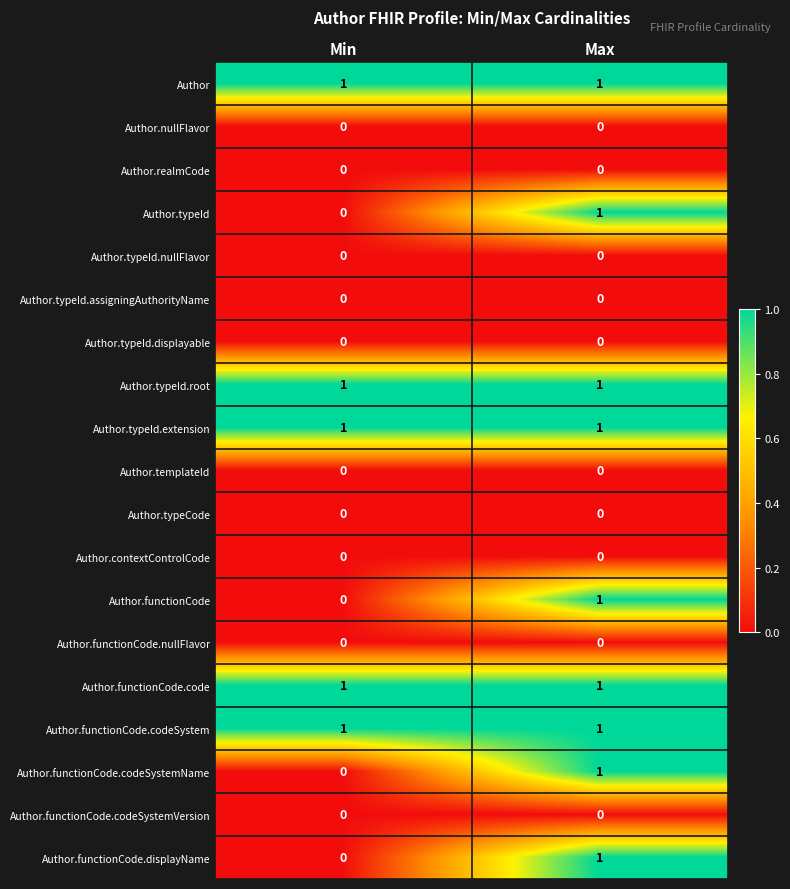

Is the value of Author.typeId.extension at Min greater than the value of Author.realmCode at Min?

Yes